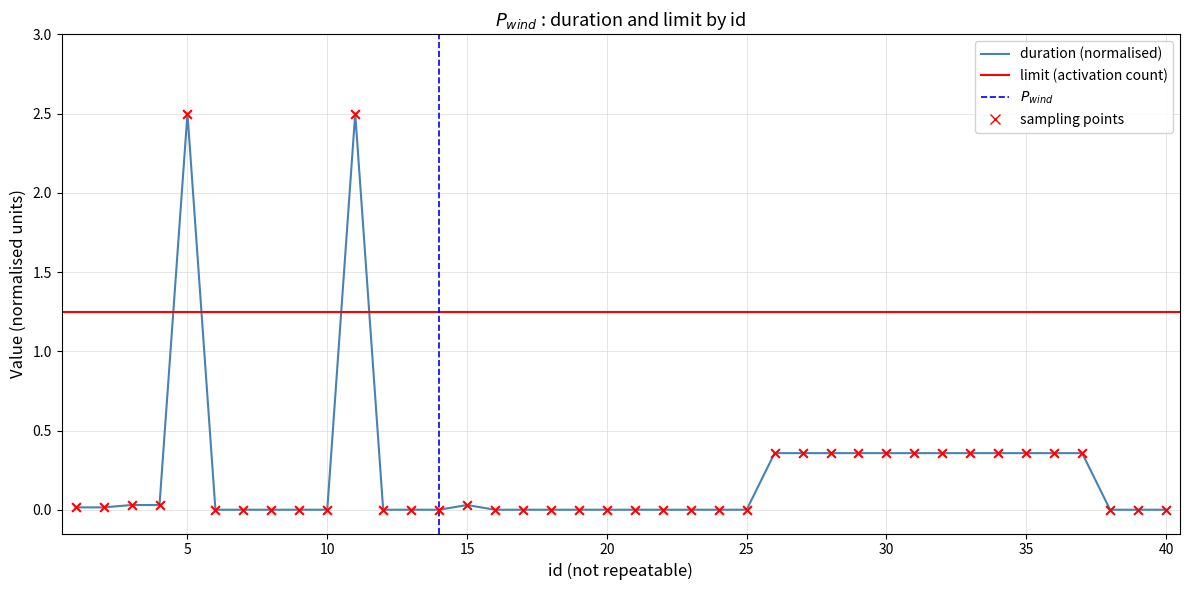

Between 22 and 1, which is larger?

1